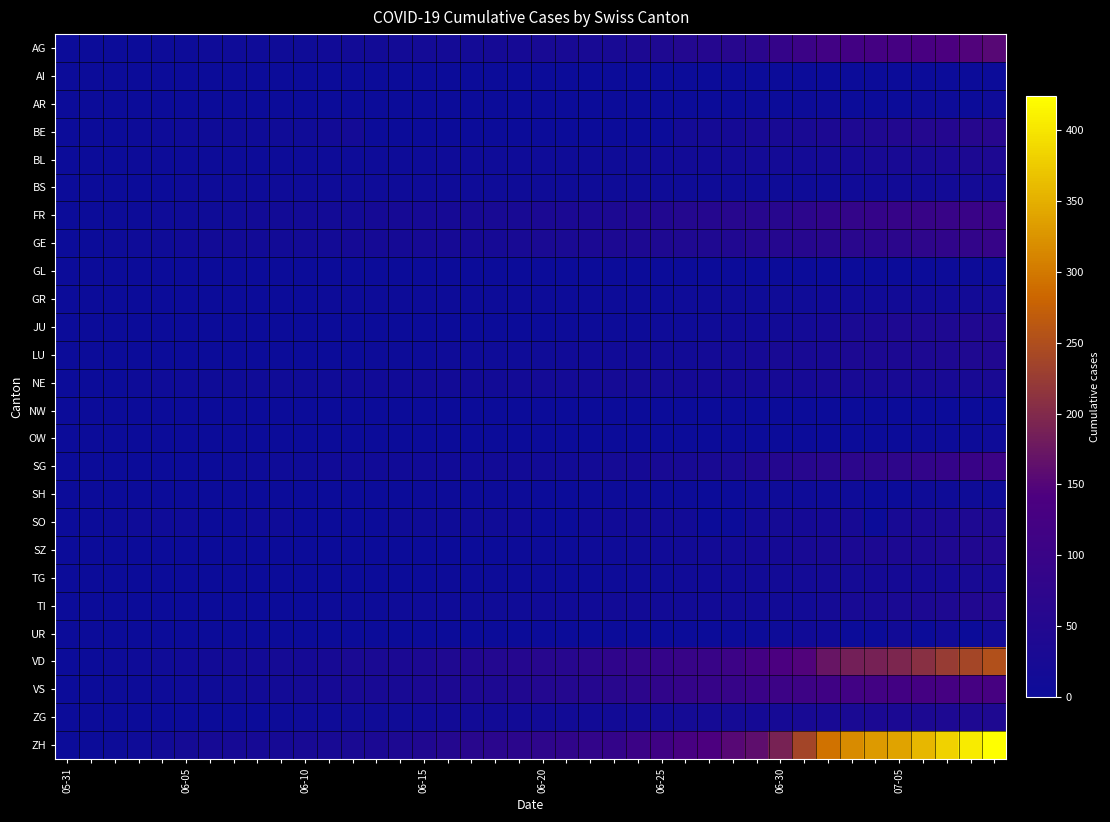

Reading left to right, transcribe all the data shown in this chart.

AG: 0	0	0	1	3	3	5	5	5	7	7	10	13	14	16	17	18	18	21	23	26	26	28	28	35	40	50	55	59	65	88	103	116	120	123	125	132	140	147	153
AI: 0	0	0	0	0	0	0	0	0	0	0	0	0	0	0	0	0	0	0	0	0	0	0	0	0	0	0	0	0	0	0	0	0	0	0	0	0	0	0	0
AR: 0	0	0	0	0	0	0	0	0	0	0	0	0	0	0	0	0	0	0	0	0	0	0	0	0	1	1	0	0	2	0	3	4	0	0	0	4	4	0	5
BE: 0	0	1	2	4	6	8	8	8	9	9	14	17	0	0	0	0	0	0	0	0	0	0	0	0	0	18	19	21	25	27	29	35	39	43	49	52	53	57	59
BL: 0	1	1	2	2	3	3	3	3	3	4	4	4	4	4	4	5	5	5	5	6	7	7	7	9	10	12	14	16	17	17	18	19	23	27	27	29	32	35	38
BS: 0	0	0	1	1	4	4	4	4	5	5	5	5	5	5	5	5	6	6	7	7	7	7	7	7	7	7	7	7	7	7	7	8	10	11	12	12	15	18	21
FR: 0	0	2	3	5	7	7	9	13	13	15	16	16	20	22	22	23	24	26	27	32	32	32	36	44	47	52	56	61	61	61	72	80	85	88	93	95	97	100	101
GE: 0	1	4	6	8	10	13	13	14	14	16	16	20	20	20	22	22	23	23	27	31	31	32	36	38	40	43	43	44	52	56	57	62	64	67	69	76	80	84	92
GL: 0	0	0	0	0	0	0	0	0	0	0	0	0	0	0	0	0	0	0	0	0	0	0	0	1	1	1	0	0	1	1	1	1	1	0	0	1	2	2	3
GR: 0	0	0	1	1	1	1	1	1	1	1	2	2	2	2	2	2	2	2	2	2	2	3	3	3	3	5	7	7	8	9	9	10	11	11	12	13	14	16	18
JU: 0	0	0	0	0	0	0	0	0	0	0	0	0	1	1	1	1	1	1	1	1	3	3	3	3	5	6	9	11	11	12	17	22	30	33	39	39	41	44	47
LU: 0	0	0	0	0	0	1	1	1	1	1	1	1	2	3	3	5	5	6	6	9	10	10	11	12	14	14	17	18	23	27	28	28	35	36	36	37	40	42	46
NE: 0	0	1	4	5	6	7	7	9	9	9	9	10	11	11	12	13	14	14	16	17	18	18	19	19	19	20	20	20	21	23	23	25	26	26	26	27	27	27	29
NW: 0	0	0	0	0	0	0	0	0	0	0	0	0	0	0	0	0	0	0	0	0	0	0	0	0	0	0	0	0	0	0	0	0	0	0	0	0	0	1	1
OW: 0	0	0	0	0	0	0	0	0	0	0	0	0	0	0	0	0	0	0	0	0	0	0	0	0	0	0	0	0	1	1	1	1	1	1	1	2	2	2	5
SG: 0	0	0	0	0	1	1	2	4	5	8	10	10	10	10	11	11	11	12	12	13	13	16	19	21	25	27	29	30	46	54	58	64	70	73	76	83	89	98	104
SH: 0	0	0	0	0	0	0	0	1	1	1	1	1	0	0	3	3	3	3	3	0	0	3	3	3	3	3	0	0	5	5	5	5	5	0	0	7	8	8	8
SO: 0	0	3	5	6	6	0	0	6	6	0	0	0	0	8	8	8	9	9	11	0	0	11	11	12	13	13	0	0	16	19	21	23	24	0	28	32	35	39	41
SZ: 0	0	0	0	0	0	0	0	0	0	0	1	1	1	1	1	1	1	1	2	2	2	6	6	9	10	13	16	16	21	21	25	29	32	35	35	35	42	46	49
TG: 0	0	0	0	0	0	0	0	1	1	1	1	1	1	1	1	2	2	2	2	2	2	3	4	6	8	10	10	11	12	15	18	19	19	20	21	21	23	27	27
TI: 0	0	0	0	1	1	1	1	1	1	1	2	2	3	6	6	6	8	9	9	10	10	11	12	12	12	12	12	12	13	14	14	19	26	27	31	36	40	48	50
UR: 0	0	0	0	0	0	0	0	0	0	0	0	0	0	0	0	0	0	0	0	0	0	0	0	0	0	1	0	0	2	4	10	11	0	0	12	0	14	0	16
VD: 0	0	4	6	9	11	13	15	16	19	20	24	31	31	32	35	43	48	50	56	58	60	71	77	86	89	95	97	105	121	138	147	172	185	188	195	208	224	240	252
VS: 0	1	2	2	4	6	7	9	14	15	19	23	27	27	27	32	36	37	38	46	50	52	56	62	72	80	88	92	93	101	105	108	112	116	118	120	123	126	126	128
ZG: 0	0	0	0	0	0	0	0	1	3	5	5	9	9	9	11	12	13	13	13	13	13	14	14	16	17	19	19	19	21	23	25	27	31	33	33	36	38	39	41
ZH: 0	0	2	5	13	19	23	23	23	23	26	28	30	33	38	45	52	62	67	68	75	80	83	87	103	111	130	142	153	162	190	238	294	317	330	338	357	382	405	424